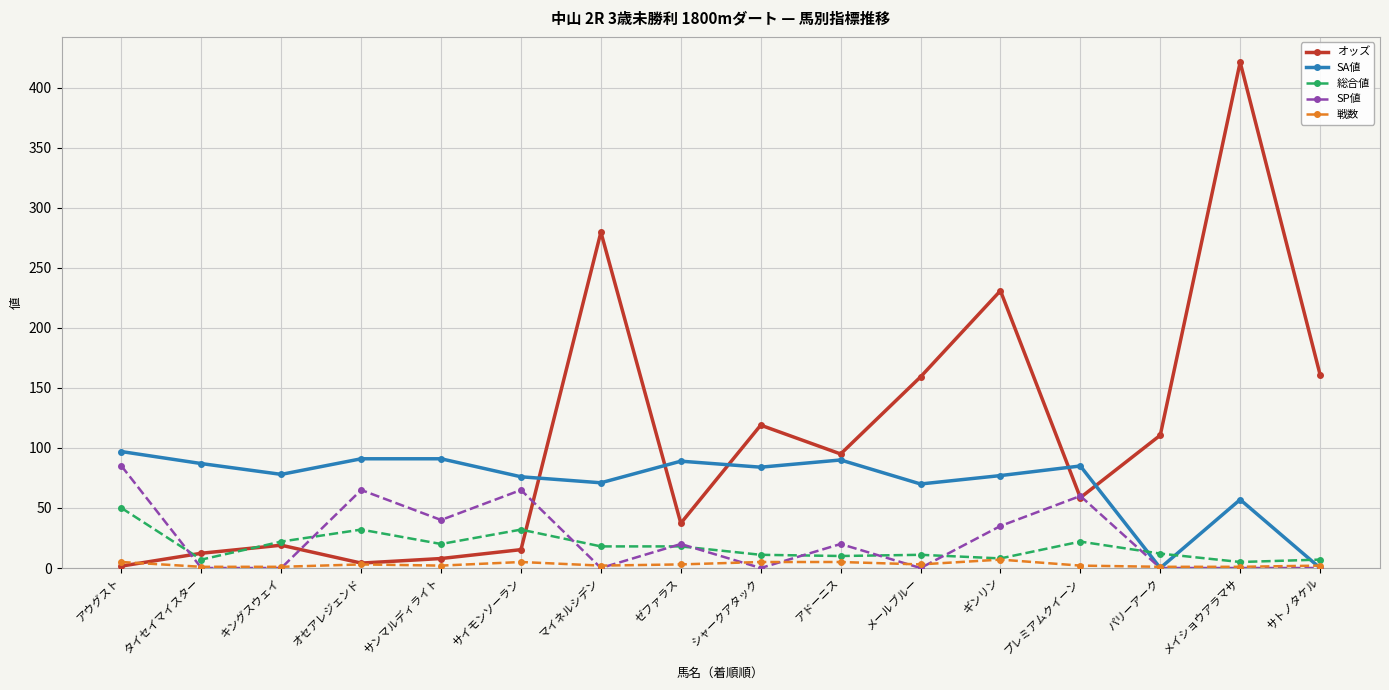

Is the value of 戦数 at キングスウェイ greater than the value of SA値 at タイセイマイスター?

No